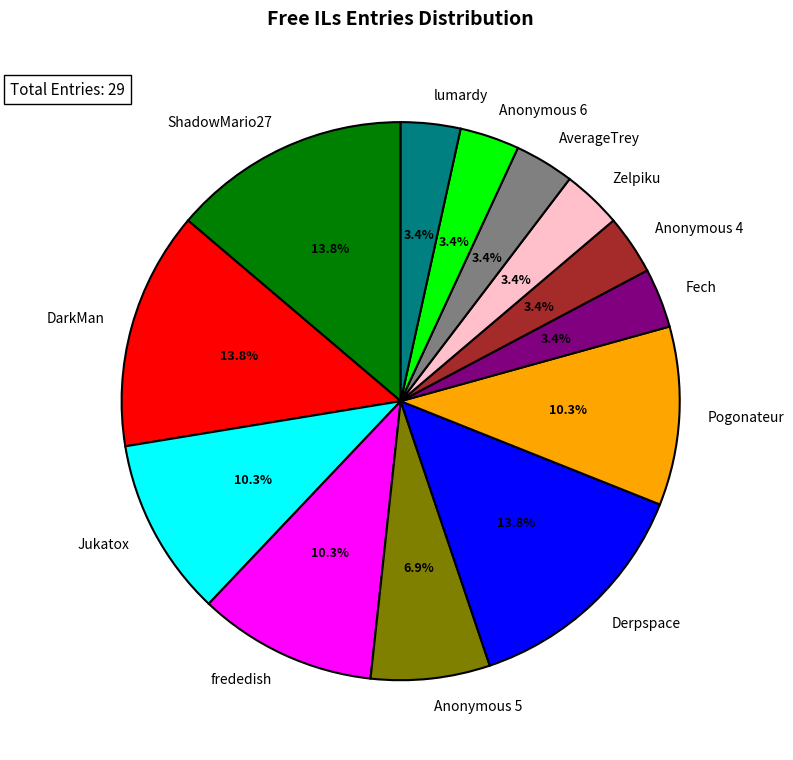

Count the number of slices in the pie.

13